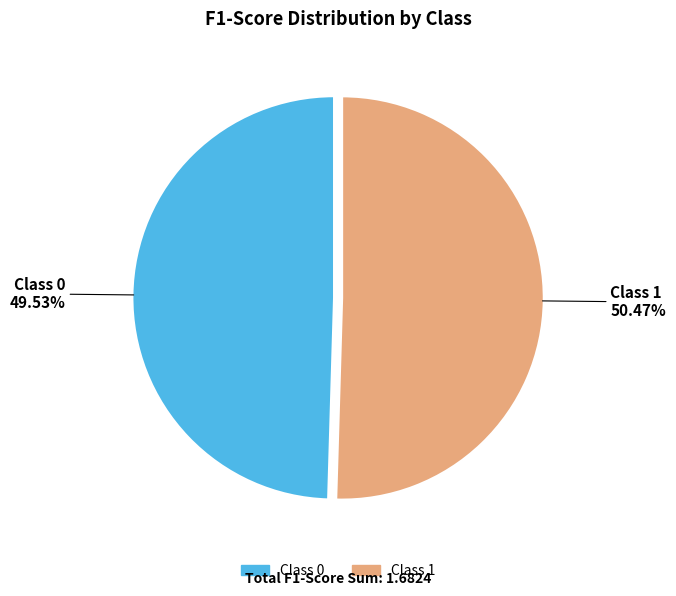

Is there any slice that represents more than half of the pie?

Yes